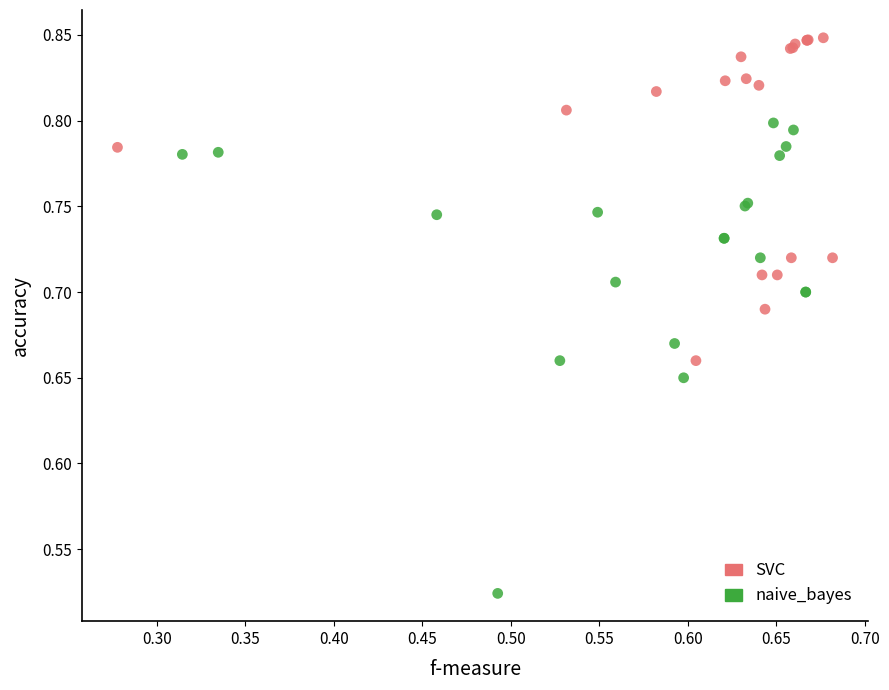

Which series reaches the minimum Y coordinate?

naive_bayes